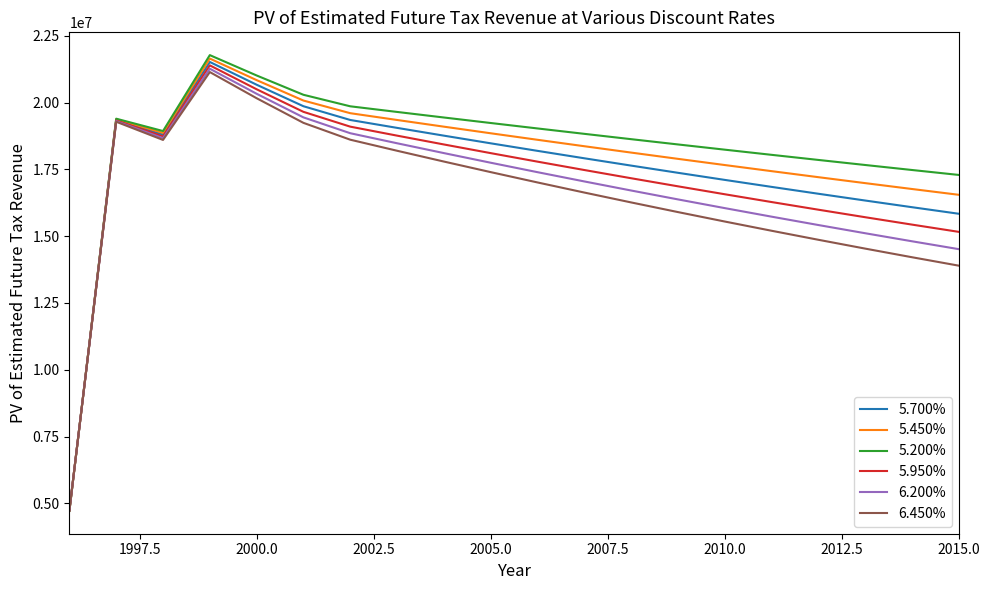

What is the highest value of the 5.950% series?

21390157.2